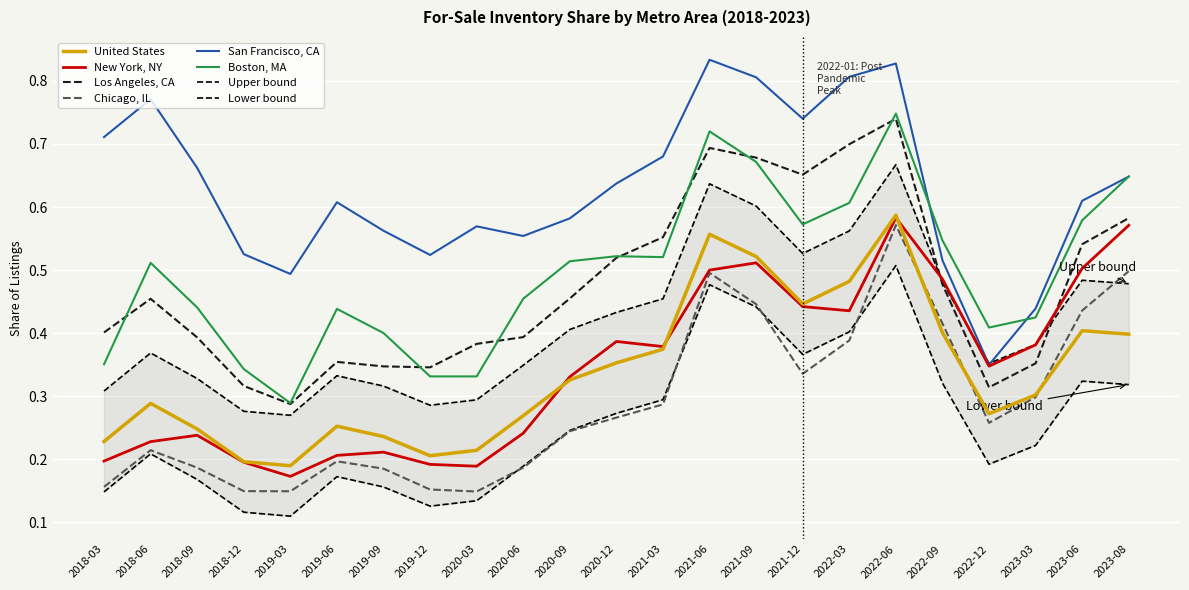

Where is the first local maximum for Chicago, IL?

2018-06